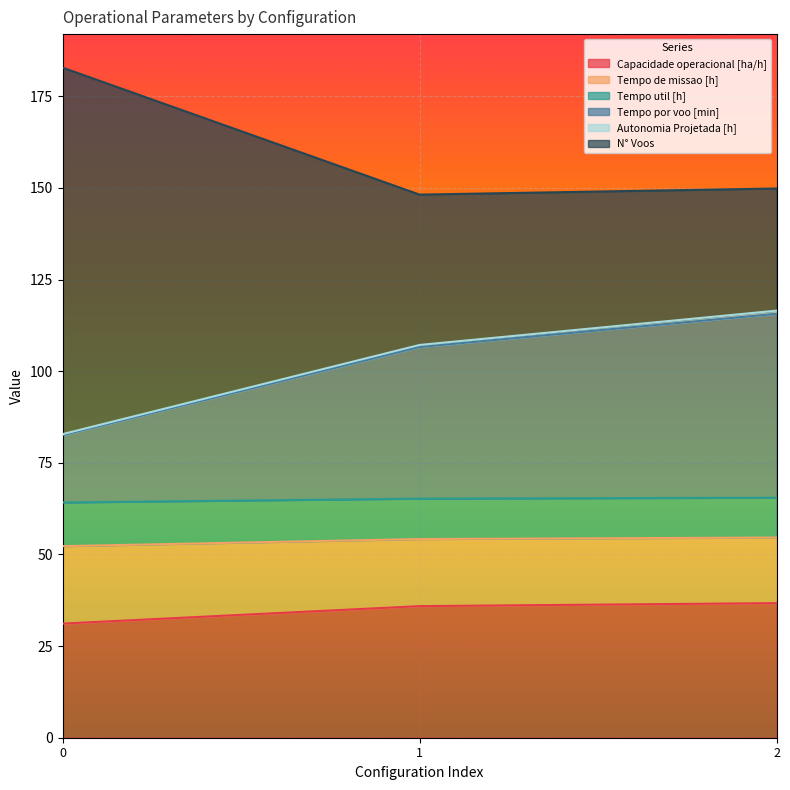

At which label is Tempo por voo [min] closest to 99?

1